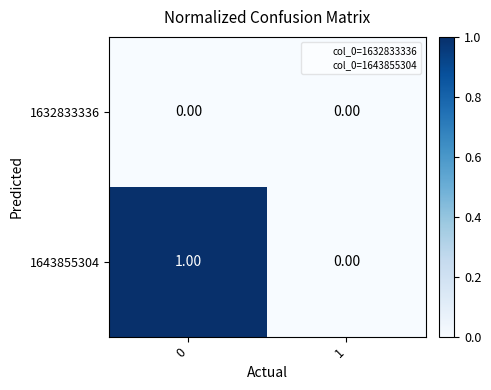

Which series changed the most between 0 and 1?

1643855304